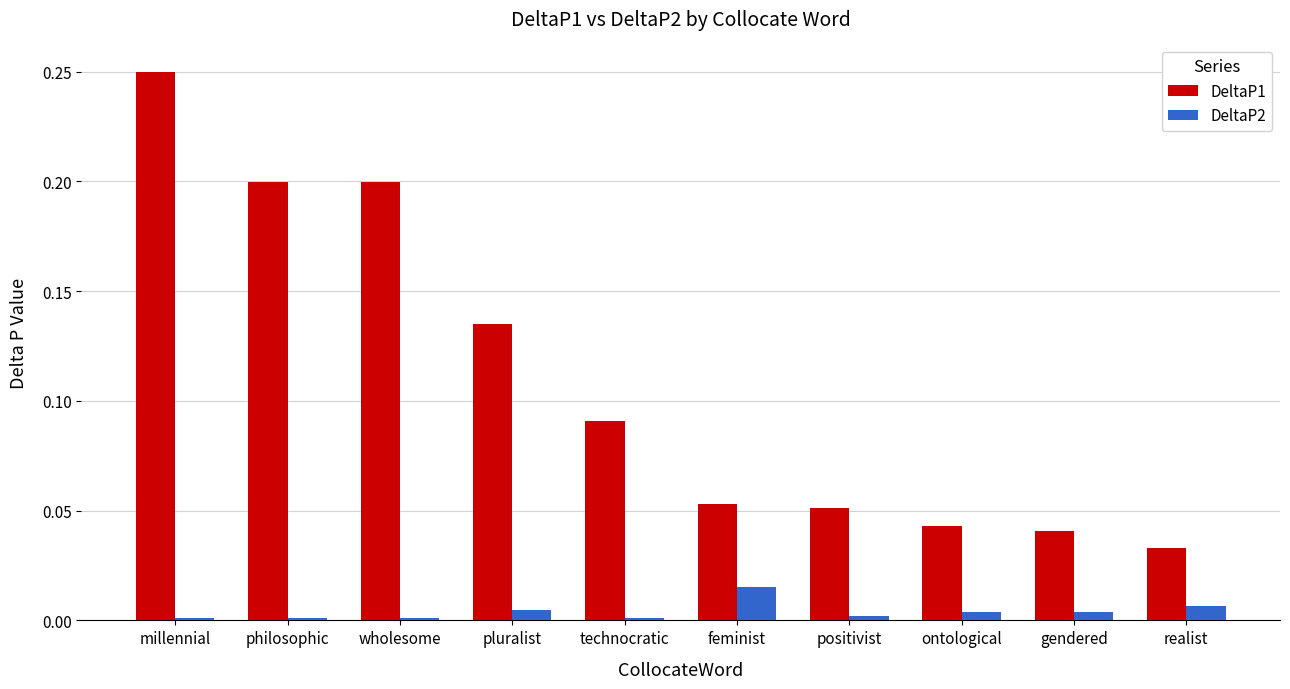

At which category is the sum across all series the highest?

millennial